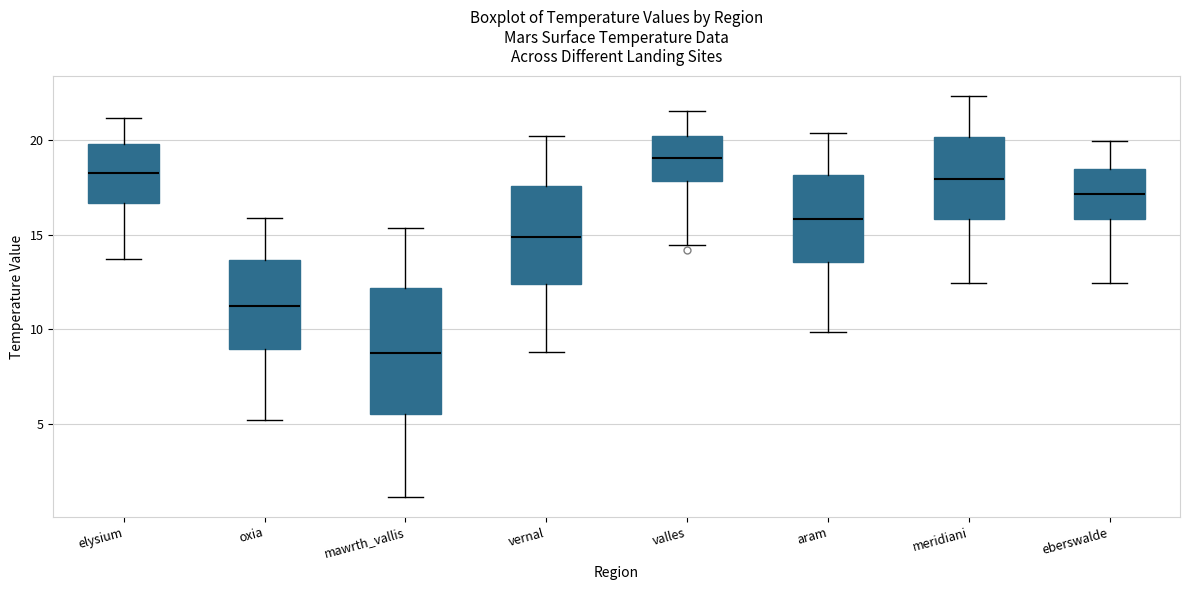

Which box is the tallest, from its lower edge to its upper edge?

mawrth_vallis